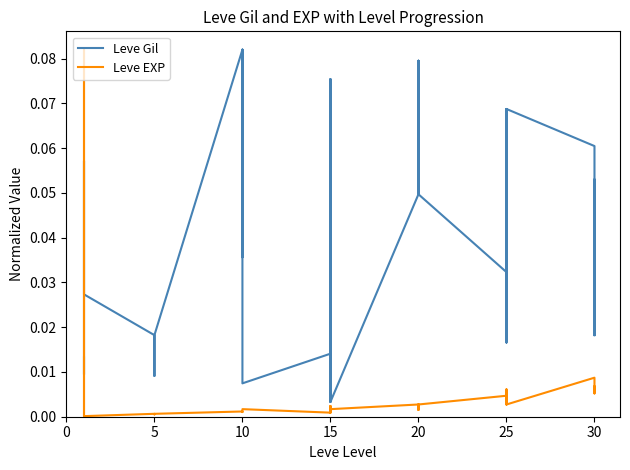

At which category is the sum across all series the highest?

10